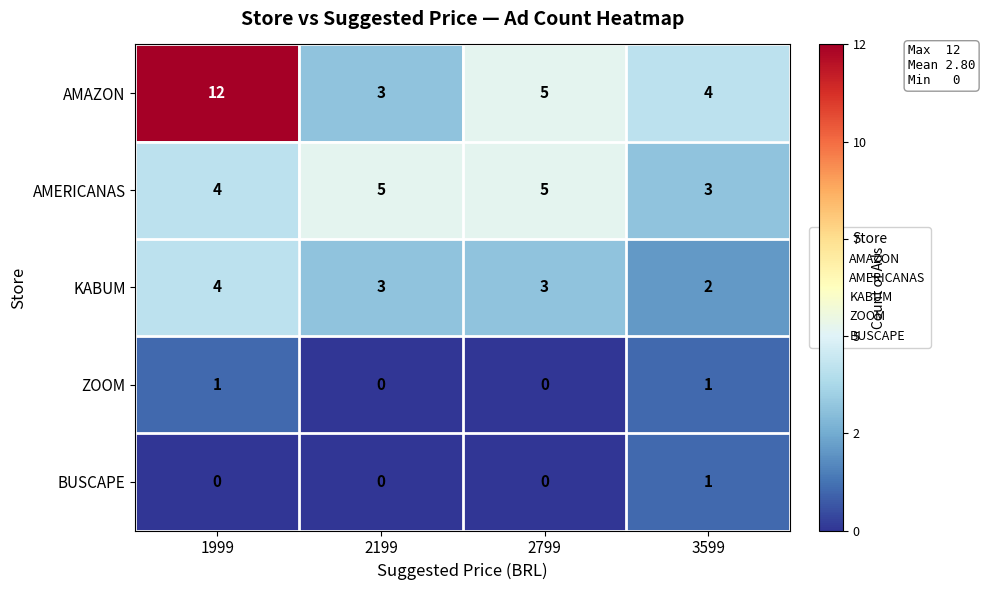

Reading left to right, list all the values displayed in this chart.

AMAZON: 12	3	5	4
AMERICANAS: 4	5	5	3
KABUM: 4	3	3	2
ZOOM: 1	0	0	1
BUSCAPE: 0	0	0	1